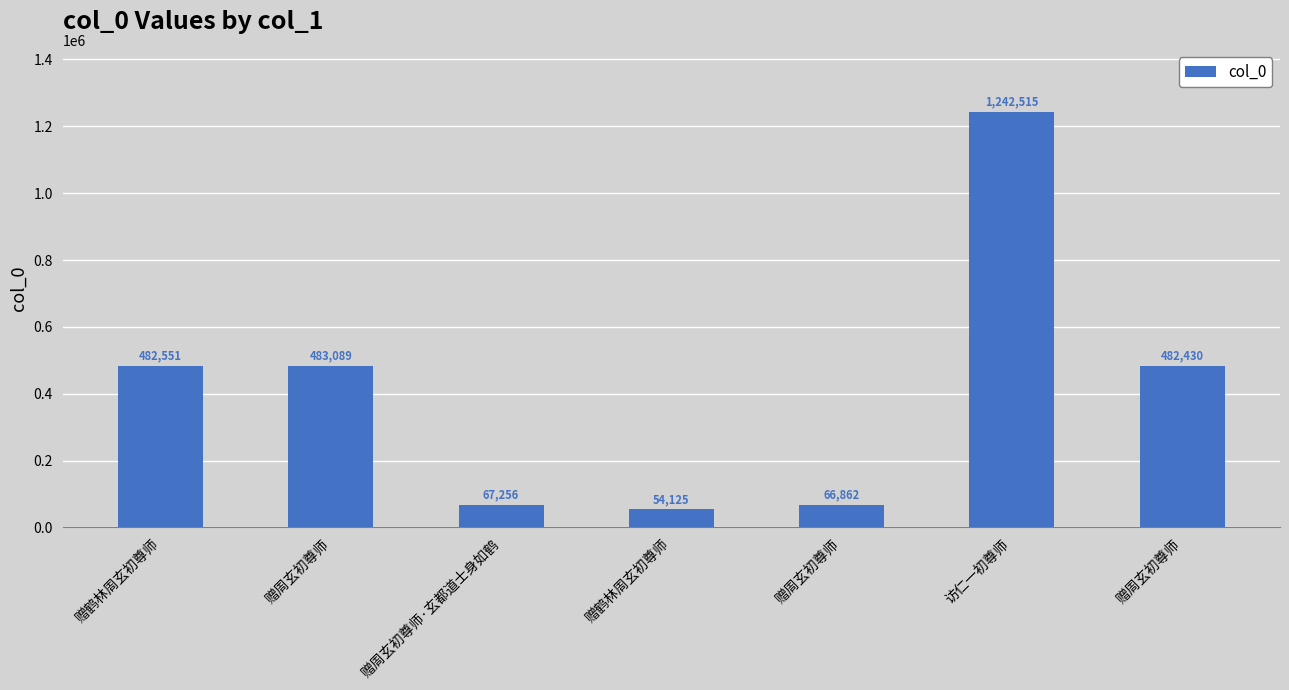

Reading left to right, extract all data points from this chart.

赠鹤林周玄初尊师=482551	赠周玄初尊师=483089	赠周玄初尊师·玄都道士身如鹤=67256	赠鹤林周玄初尊师=54125	赠周玄初尊师=66862	访仁一初尊师=1242515	赠周玄初尊师=482430